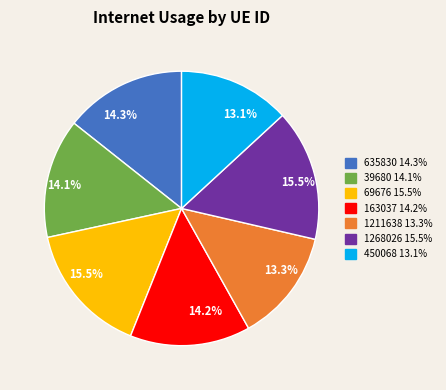

Between 635830 and 1268026, which is larger?

1268026